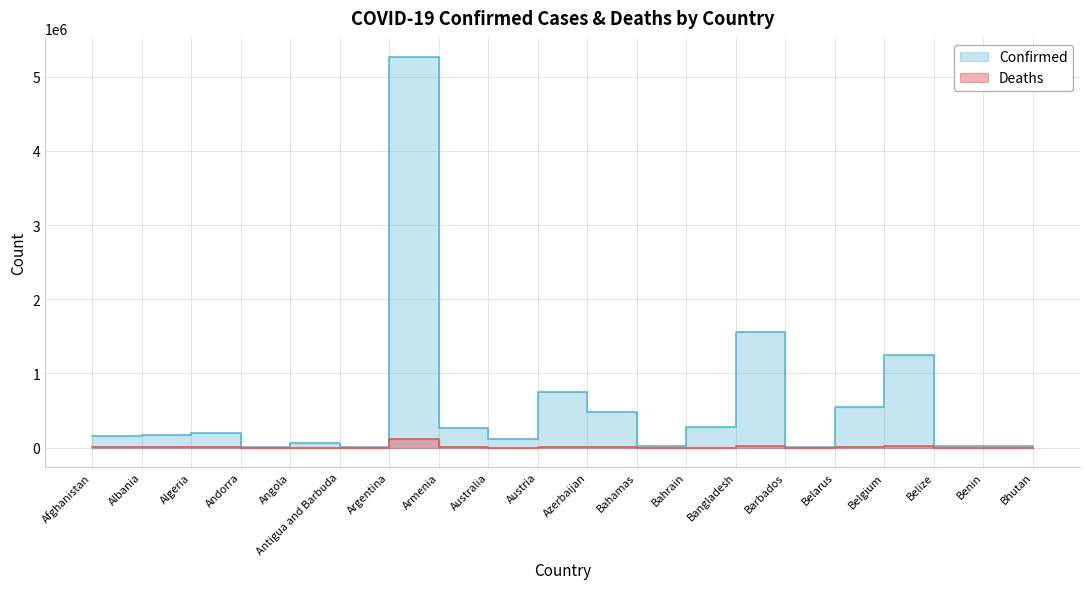

True or false: Confirmed has a value of 85119 at Angola.

False